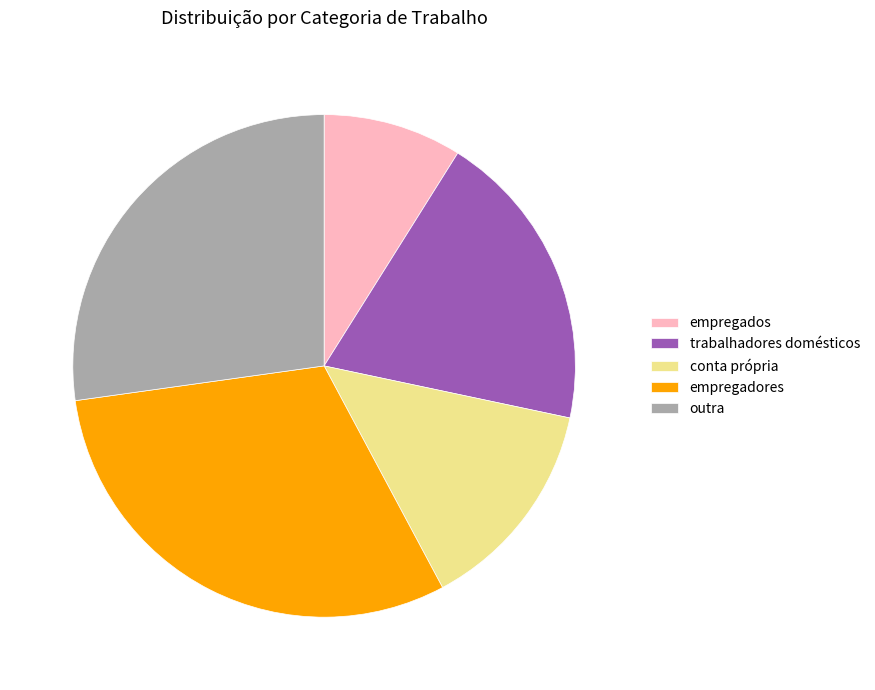

Is there a majority slice in this chart?

No